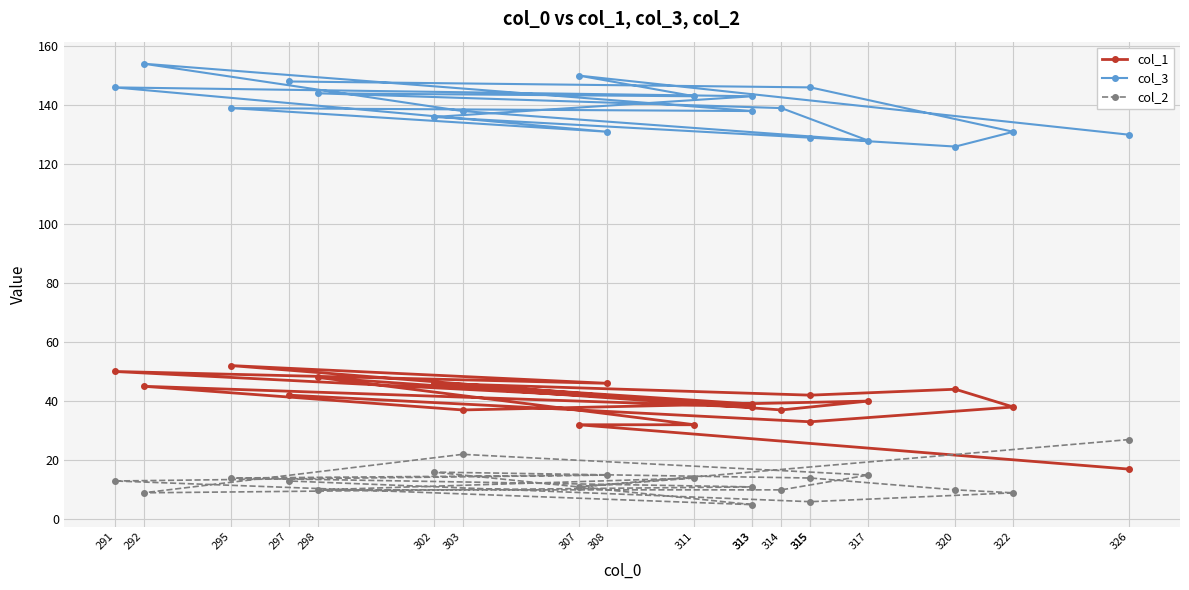

What is the label of the 7th point from the right?

313